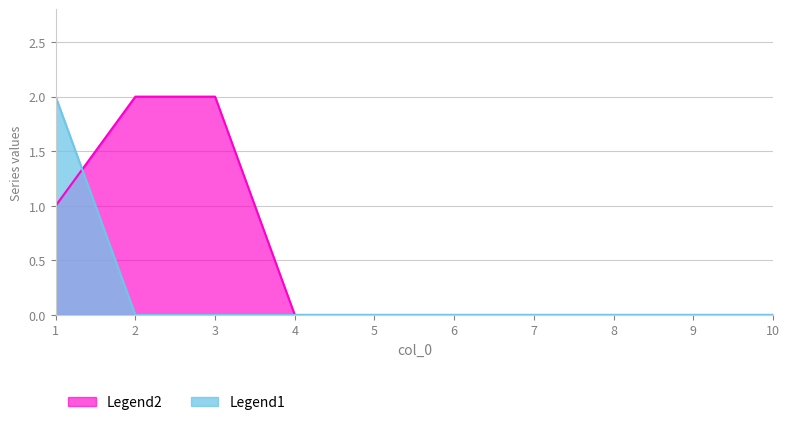

True or false: Legend2 and Legend1 intersect in this chart.

True